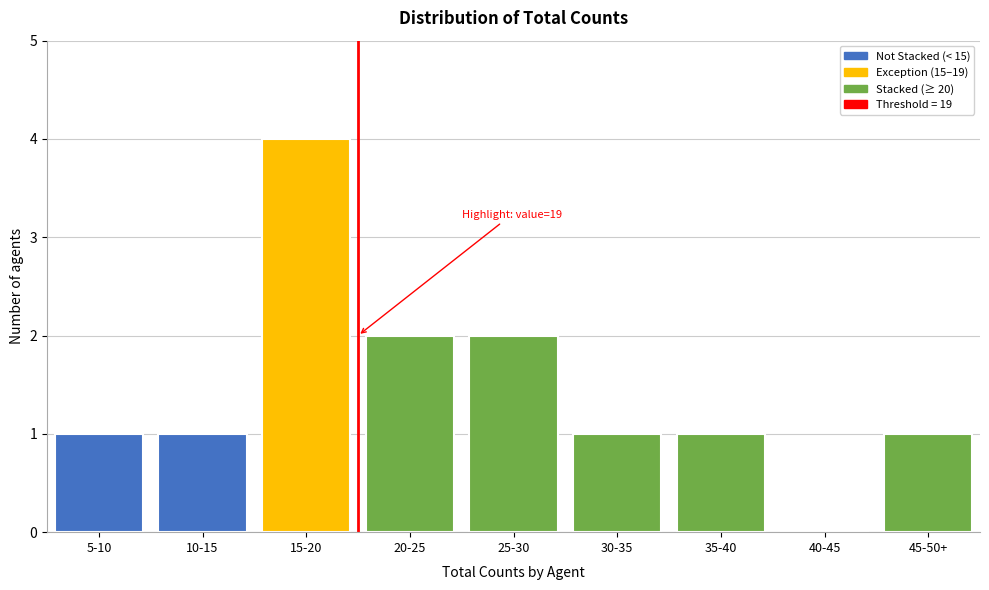

Reading right to left, what are all the values shown in this chart?

45-50+=1	40-45=0	35-40=1	30-35=1	25-30=2	20-25=2	15-20=4	10-15=1	5-10=1